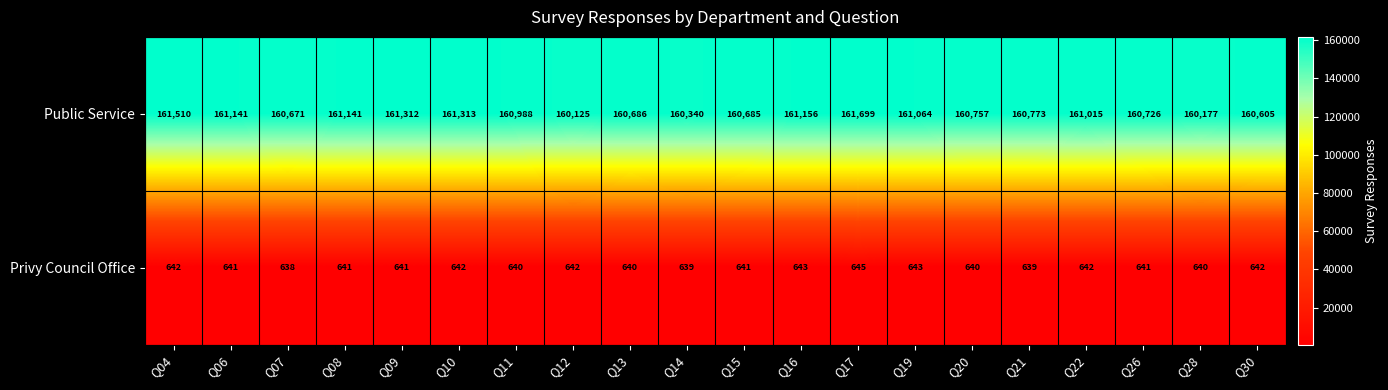

What is the sum of all Public Service values?

3217884